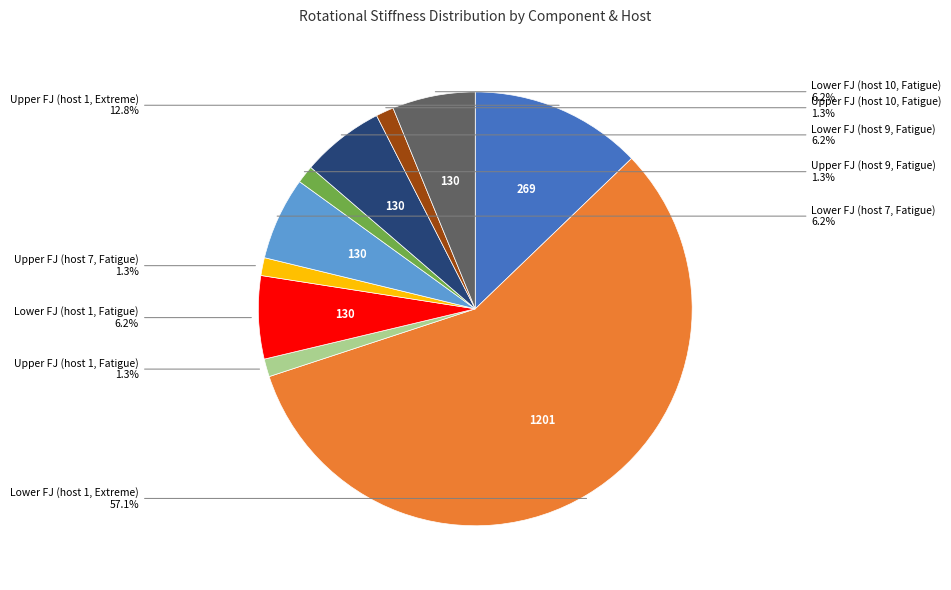

Is there a majority slice in this chart?

Yes